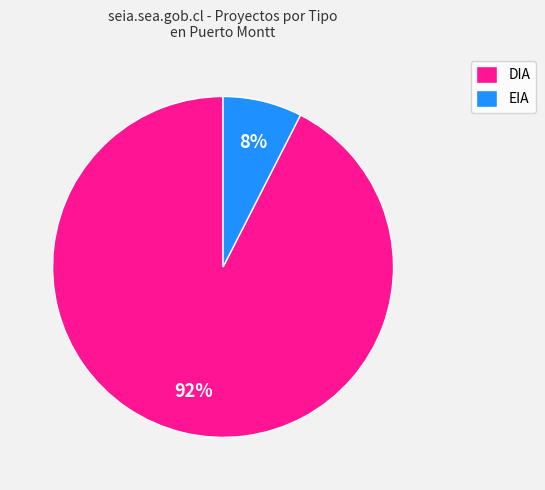

To the nearest percent, what is the combined percentage of DIA and EIA?

100%